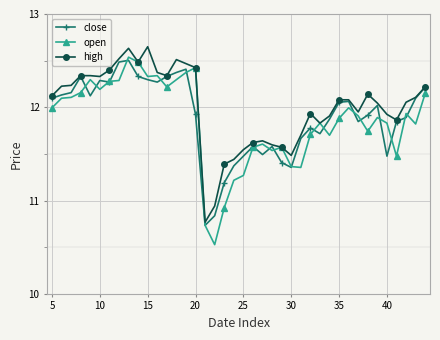

What is the minimum value shown in the chart?

10.5